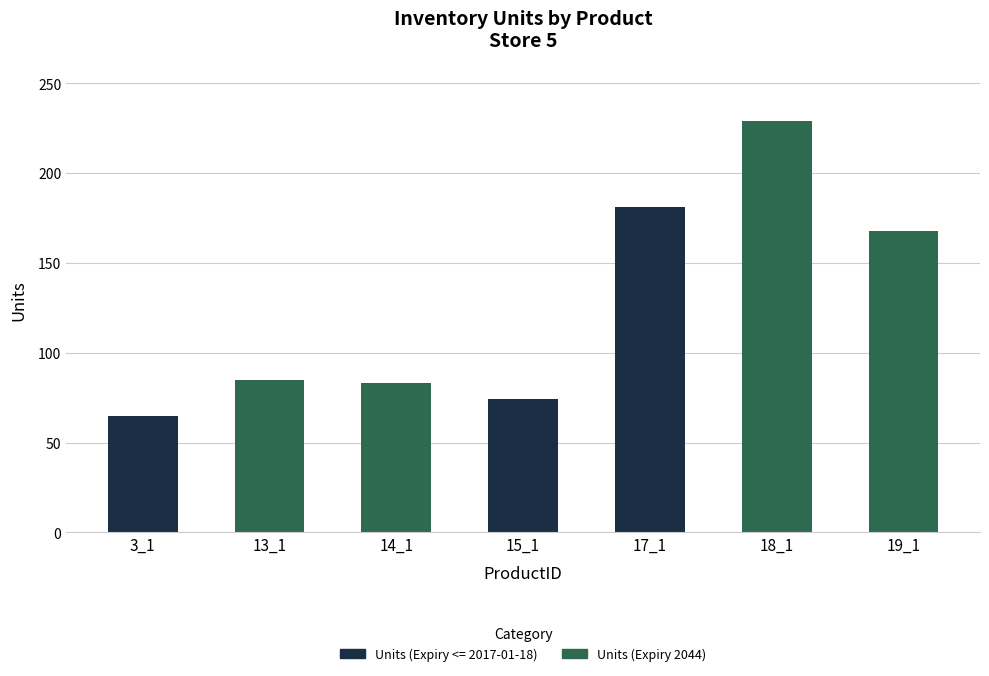

At which label does Units (Expiry <= 2017-01-18) reach its peak?

17_1